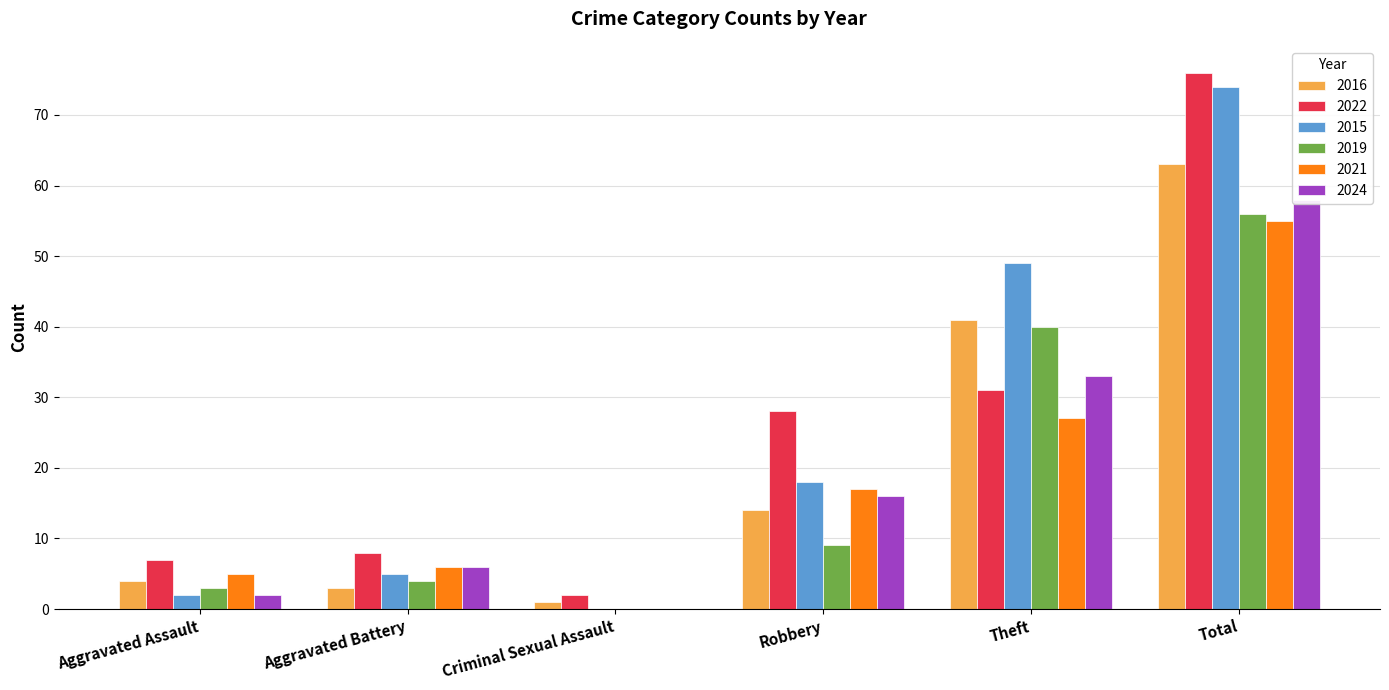

Between Criminal Sexual Assault and Total, which series saw the biggest shift?

2022